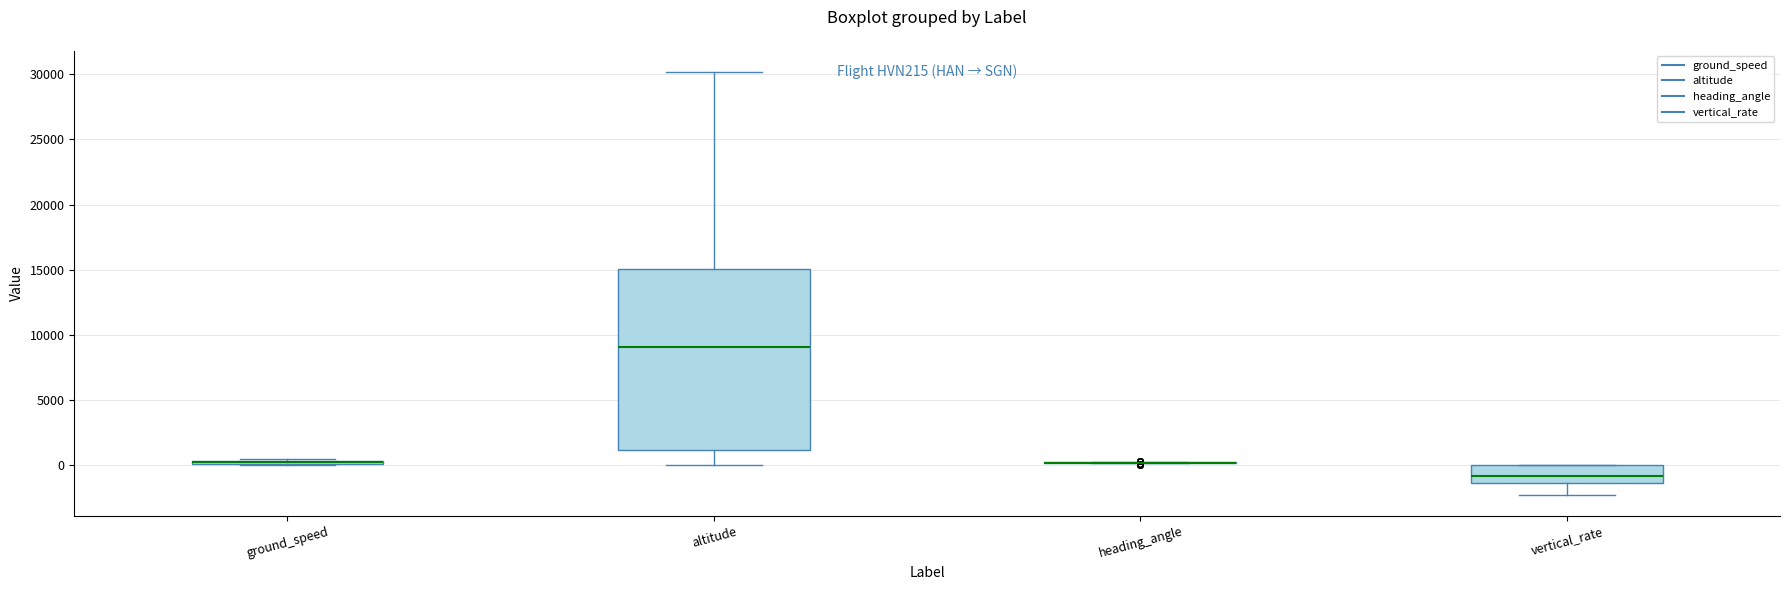

Which box is the tallest, from its lower edge to its upper edge?

altitude